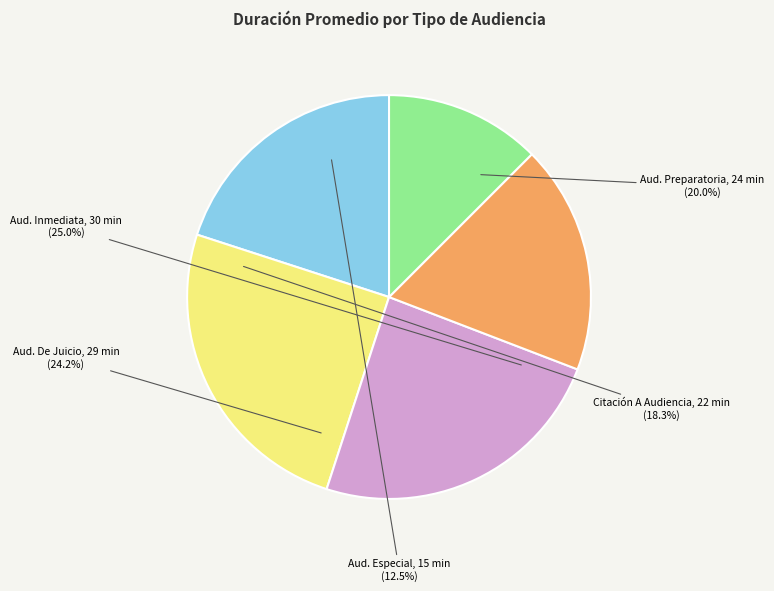

True or false: Citación Audiencia Especial accounts for 27% of the total.

False